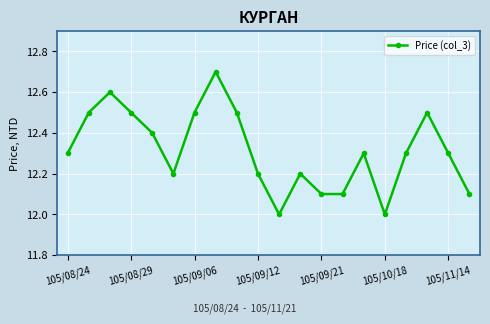

What is the difference between the maximum and second lowest values?

0.7